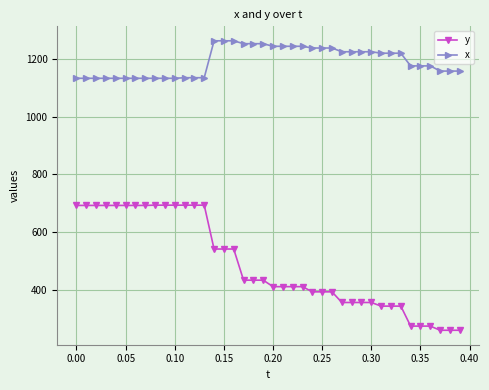

How many values in the x series are below 1220?

20